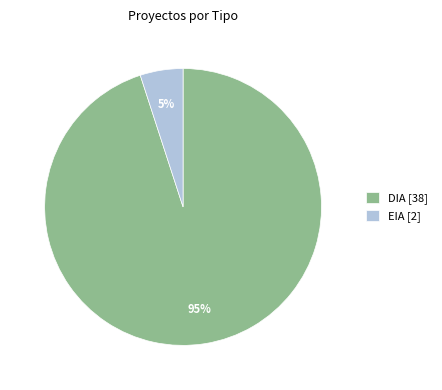

Which category has the smallest portion of the pie?

EIA